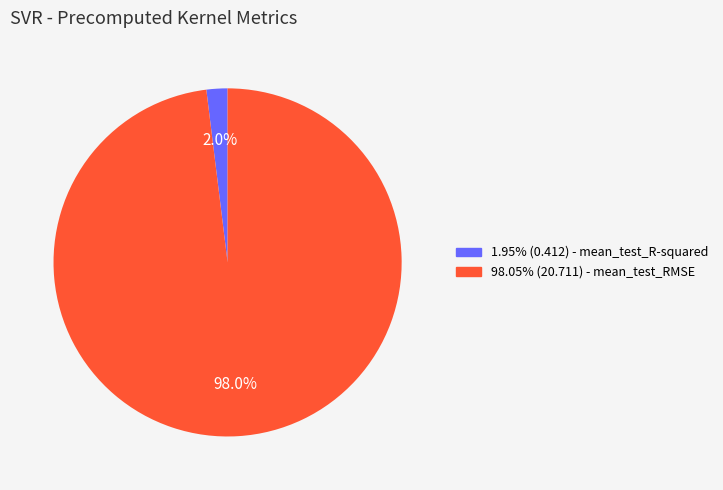

To the nearest percent, what is the difference between the largest and smallest slice percentages?

96%